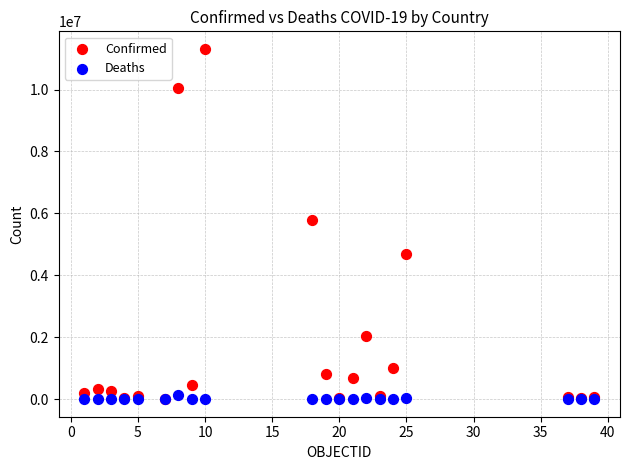

What are all the series names shown in the legend?

Confirmed, Deaths